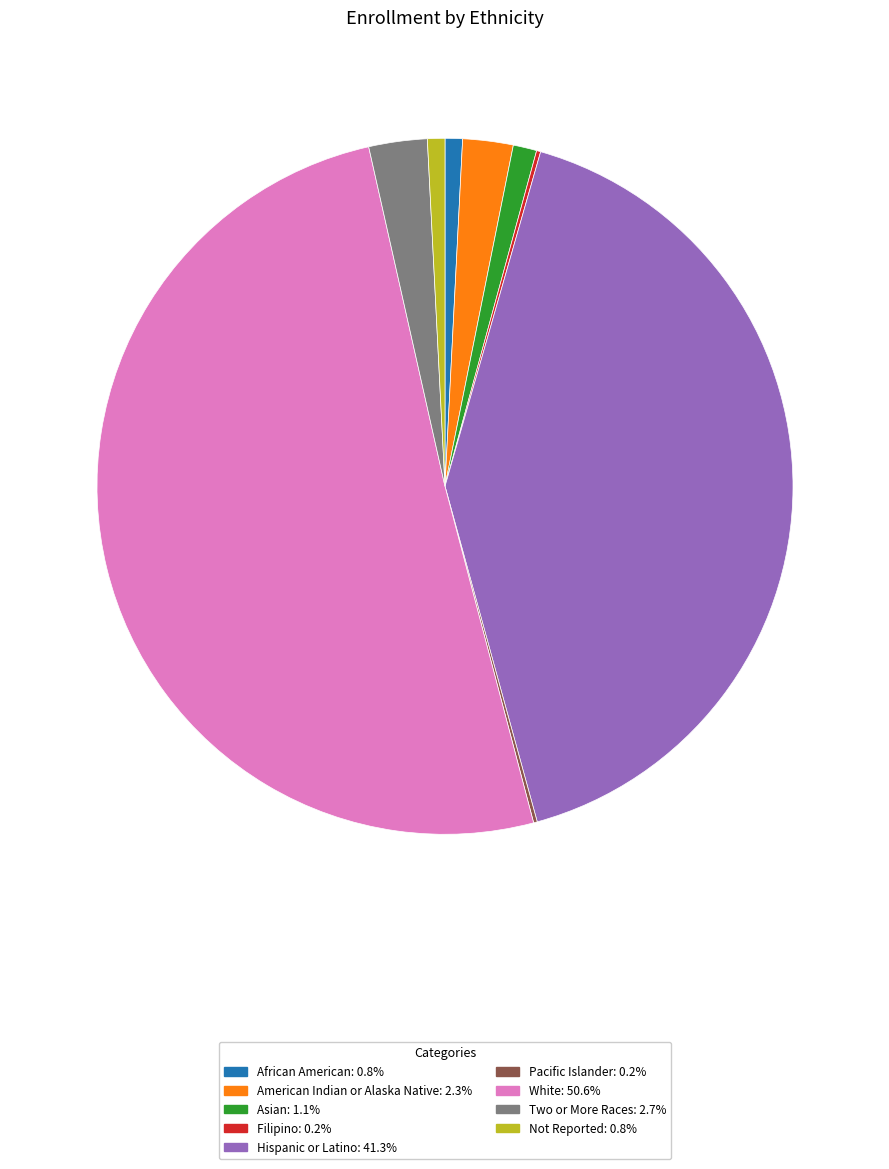

Is it true that Asian is 1% of the pie?

True